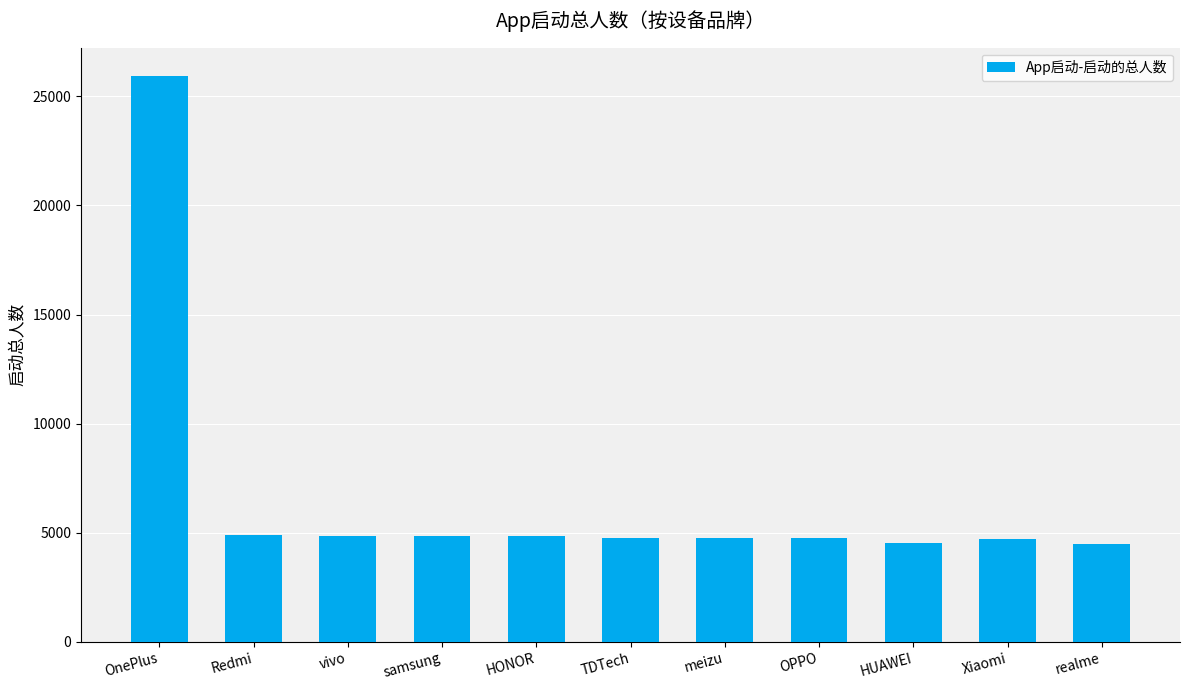

The value at samsung is 6736. True or false?

False